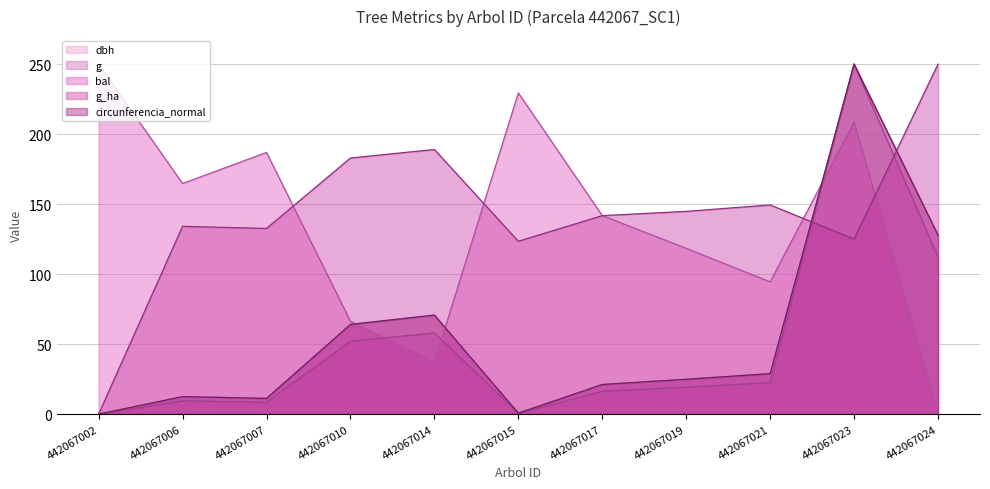

Rank the series at 442067019 from lowest to highest value.

g (line), circunferencia_normal (line), dbh (line), bal (line), g_ha (line)